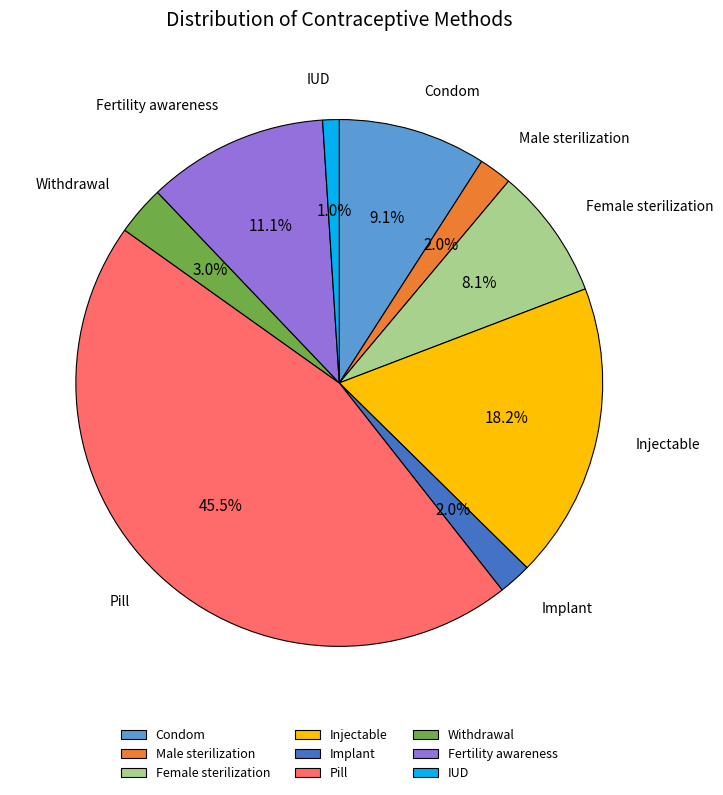

Which slice is the largest?

Pill